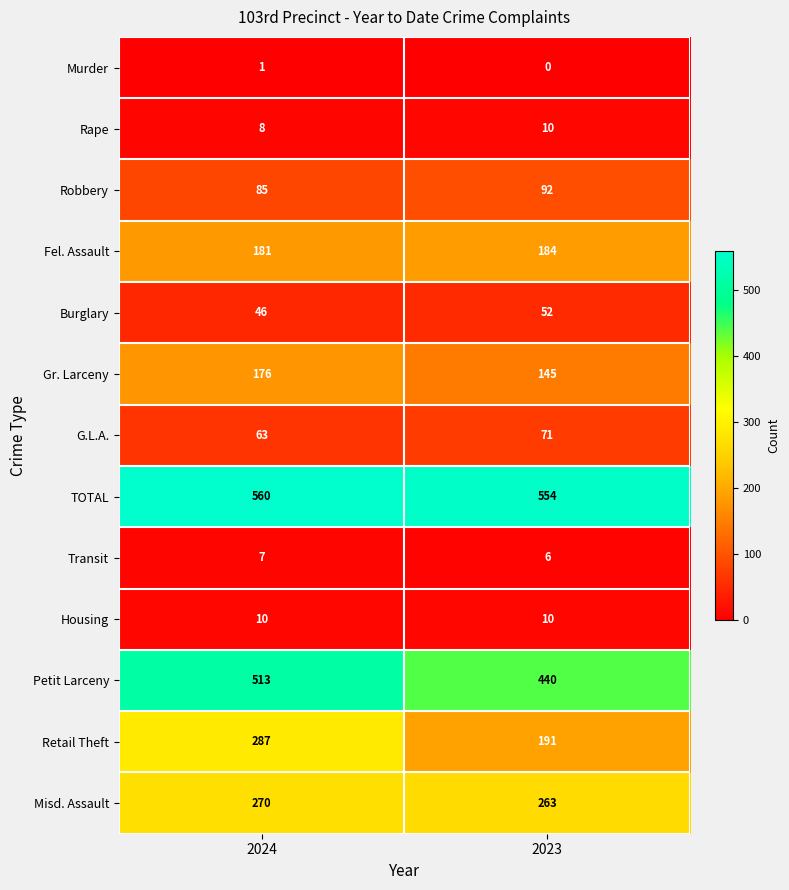

What is the approximate value of Retail Theft at 2023?

191